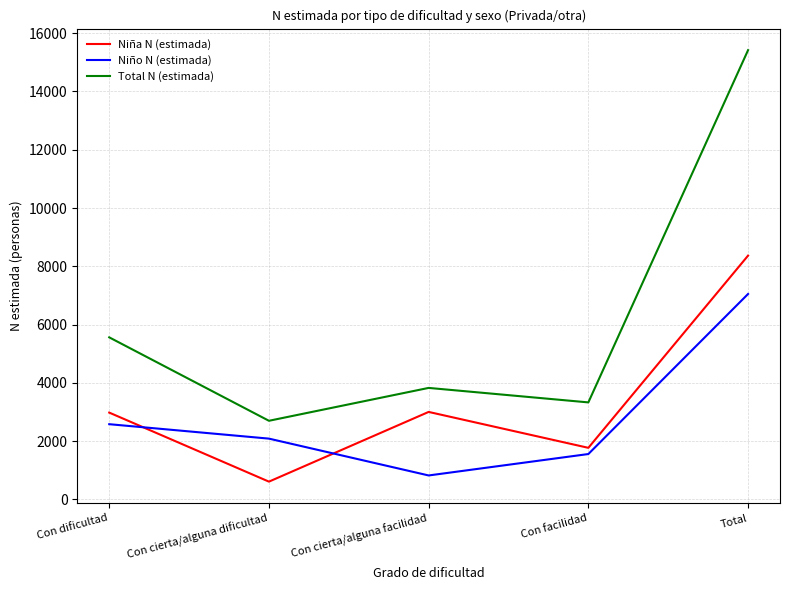

Rank the series by their maximum value, from lowest to highest.

Niño N (estimada), Niña N (estimada), Total N (estimada)